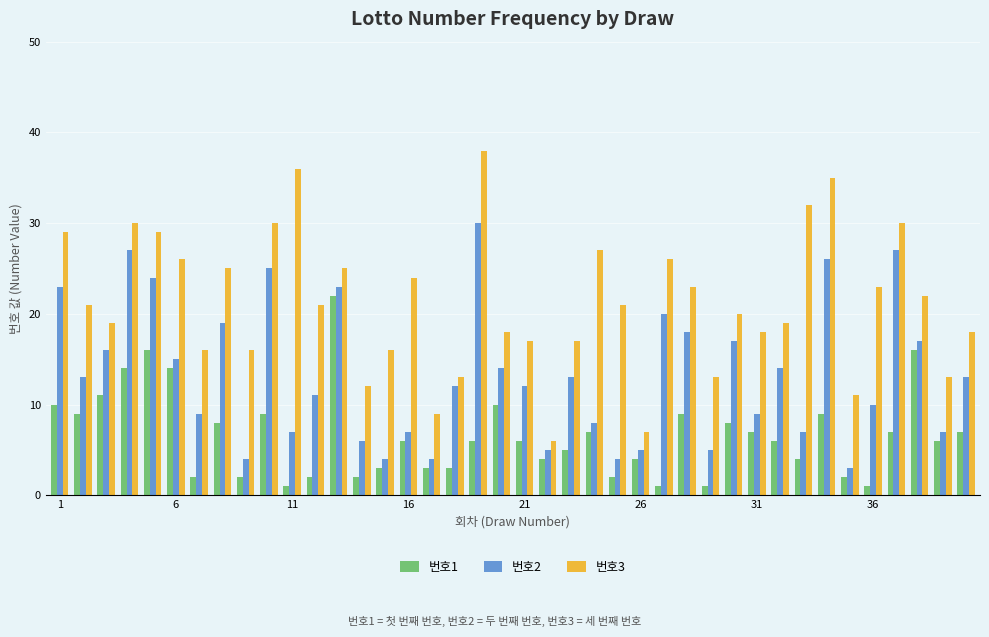

Rank the series by their maximum value, from highest to lowest.

번호3, 번호2, 번호1